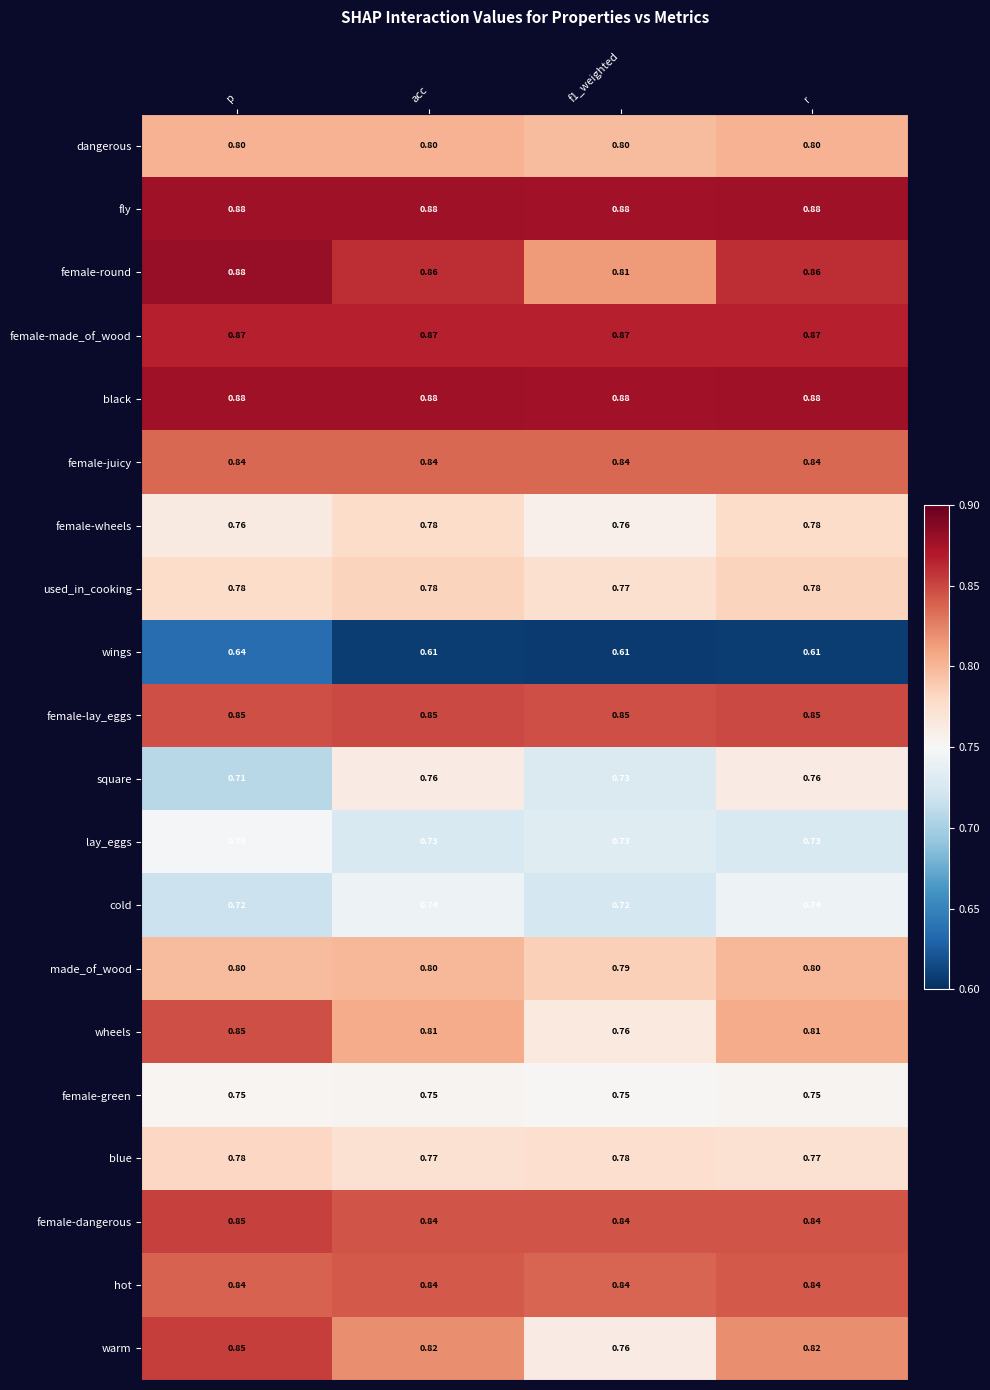

At which category is the sum across all series the highest?

p